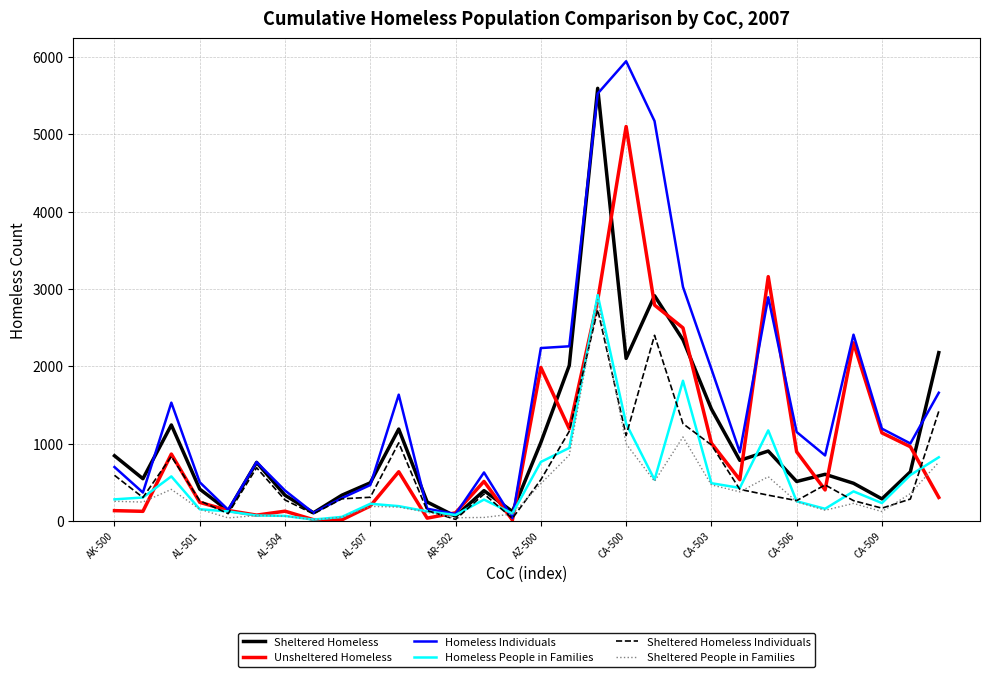

What is the greatest value displayed?

5945